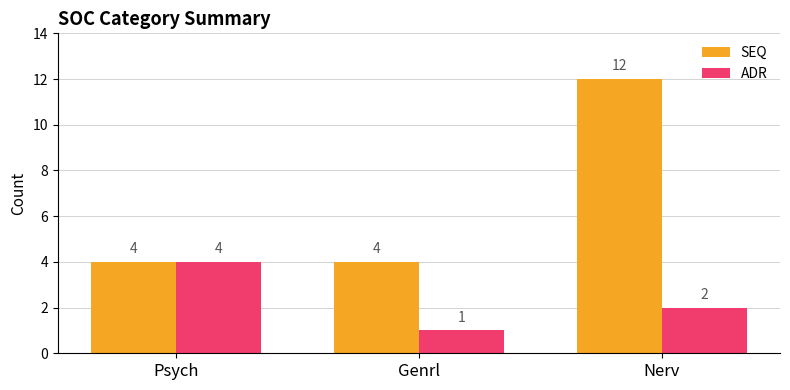

Reading right to left, transcribe all the data shown in this chart.

SEQ: Nerv=12	Genrl=4	Psych=4
ADR: Nerv=2	Genrl=1	Psych=4